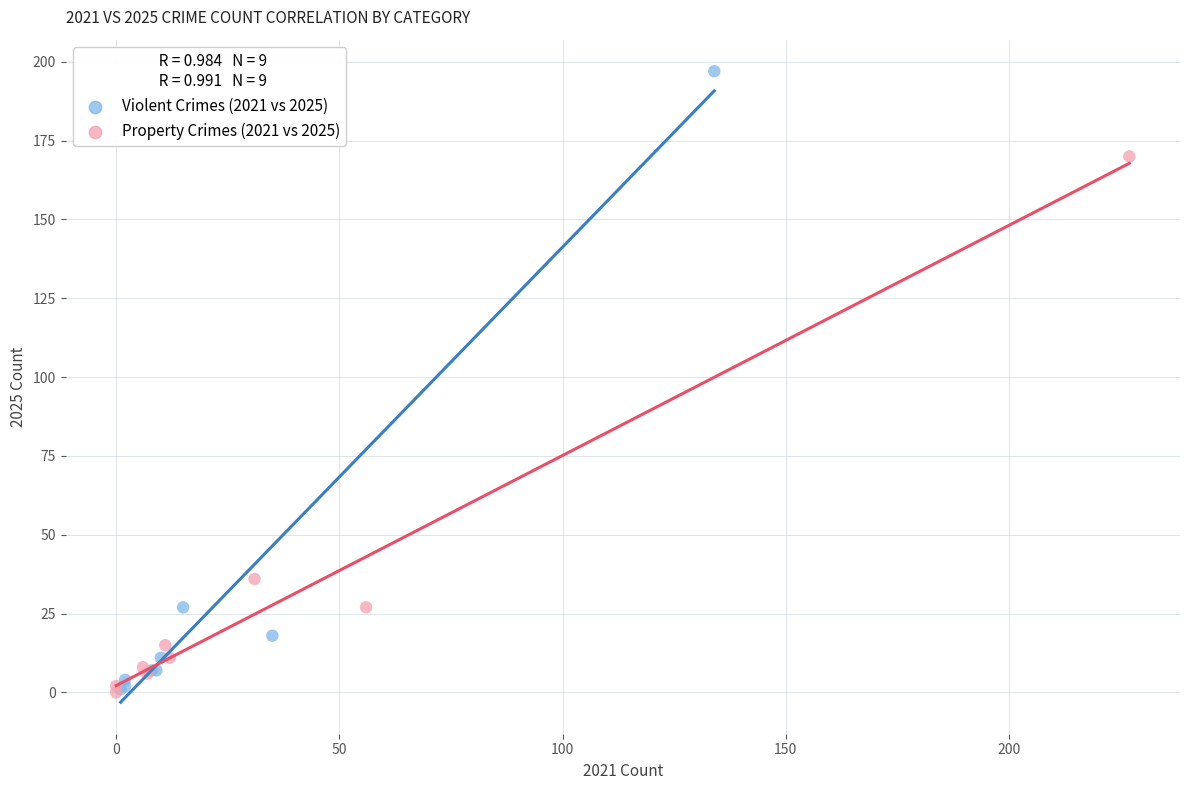

Which series has the largest Y range (max minus min)?

Violent Crimes (2021 vs 2025)